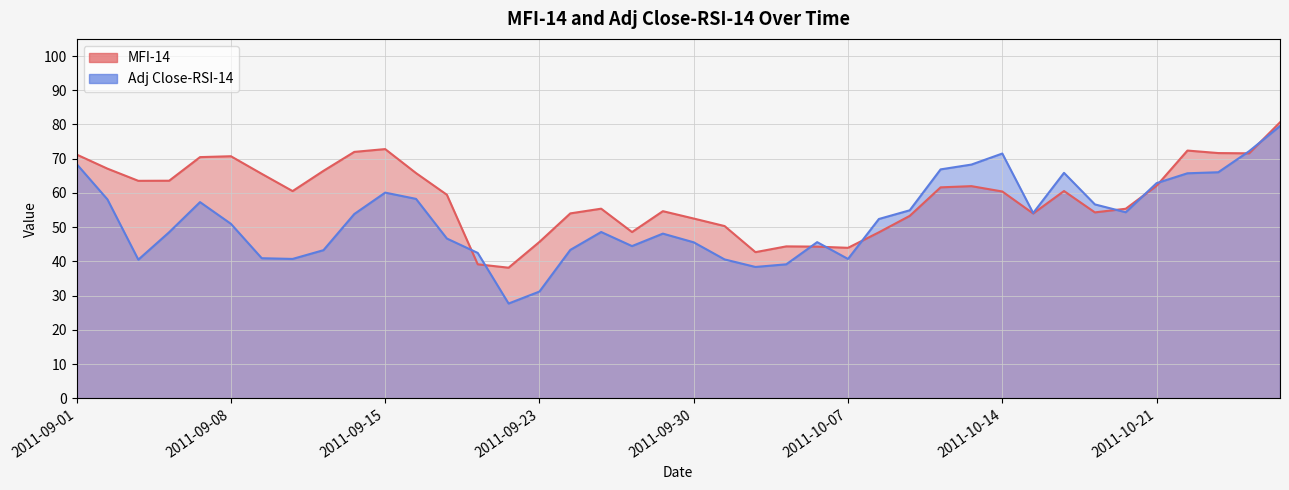

Where does the MFI-14 series first go above 60?

2011-09-01